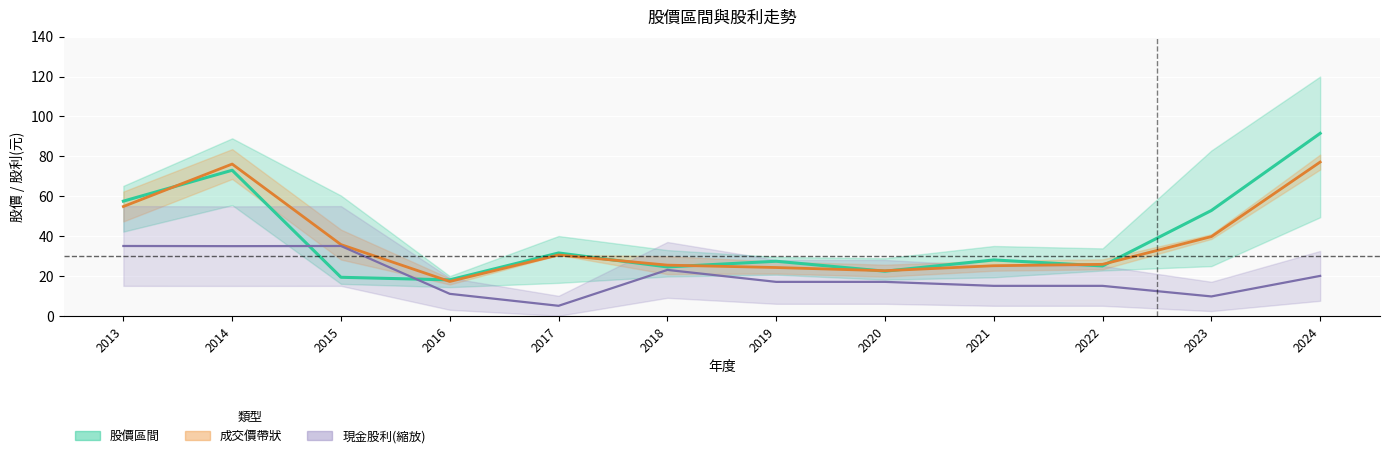

Where does the 股利走勢 series first go above 17?

2013